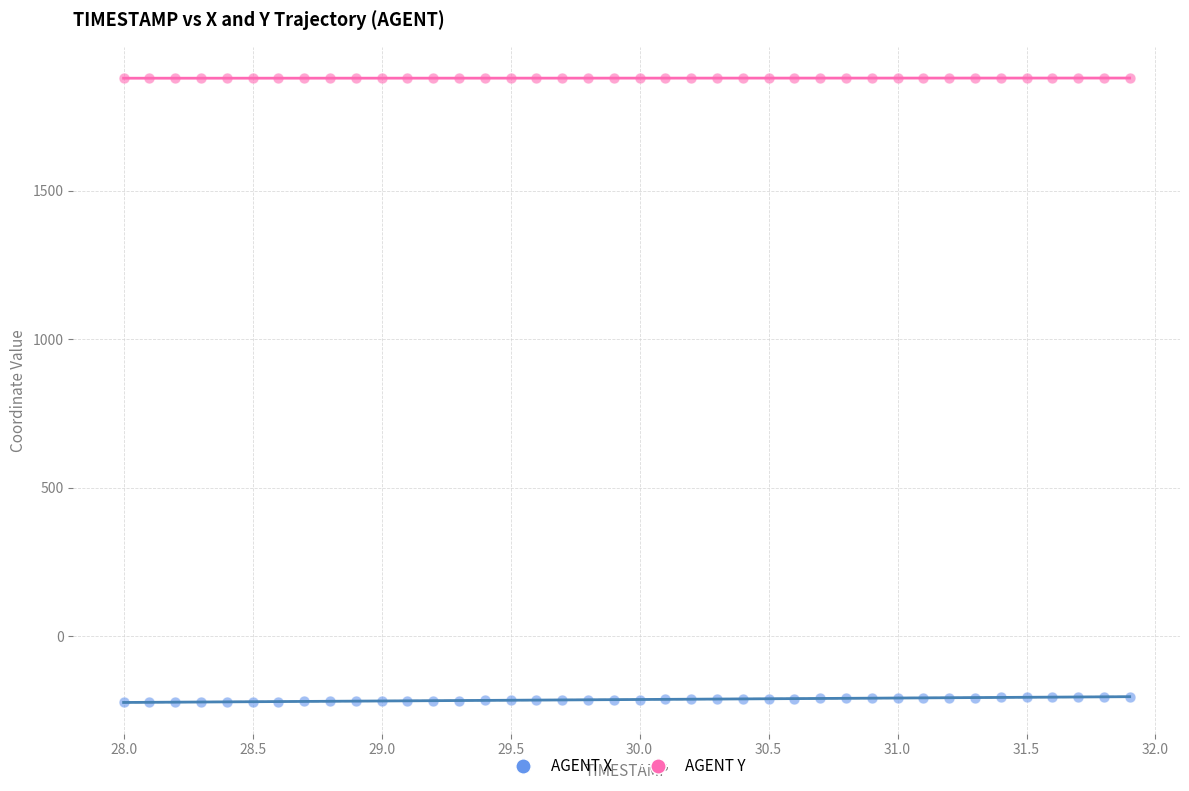

Across all data points, what is the range of X values (max minus min)?

3.9